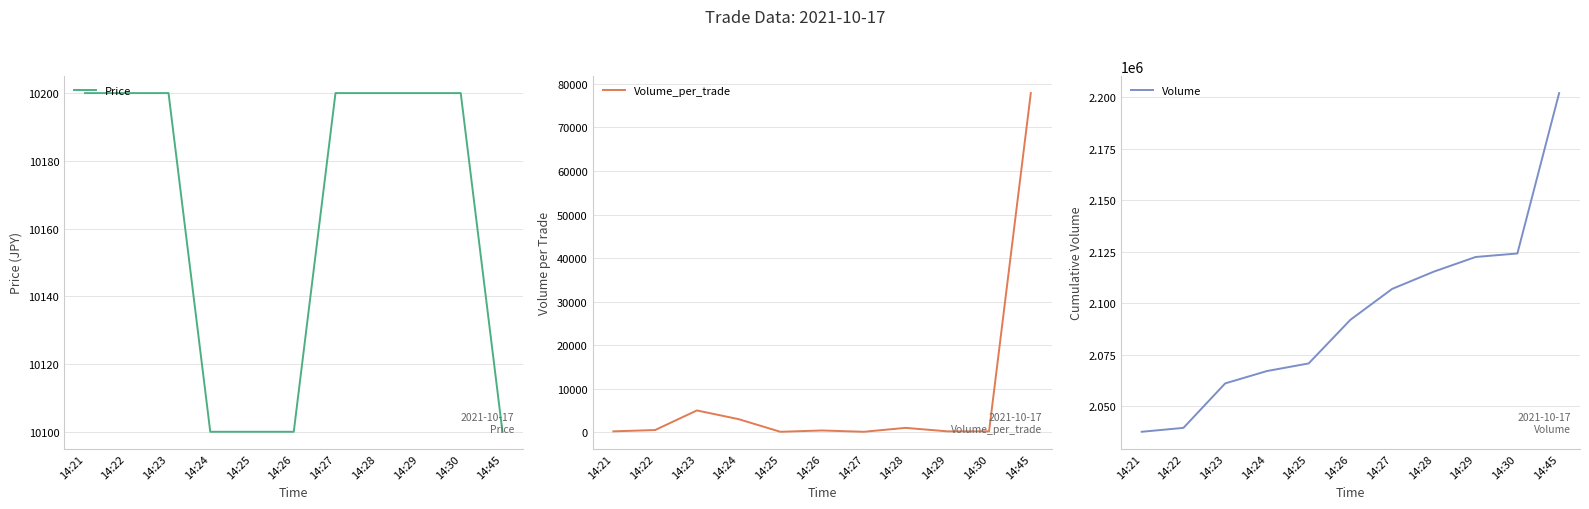

The Price series shows 10200 at 14:21. True or false?

True